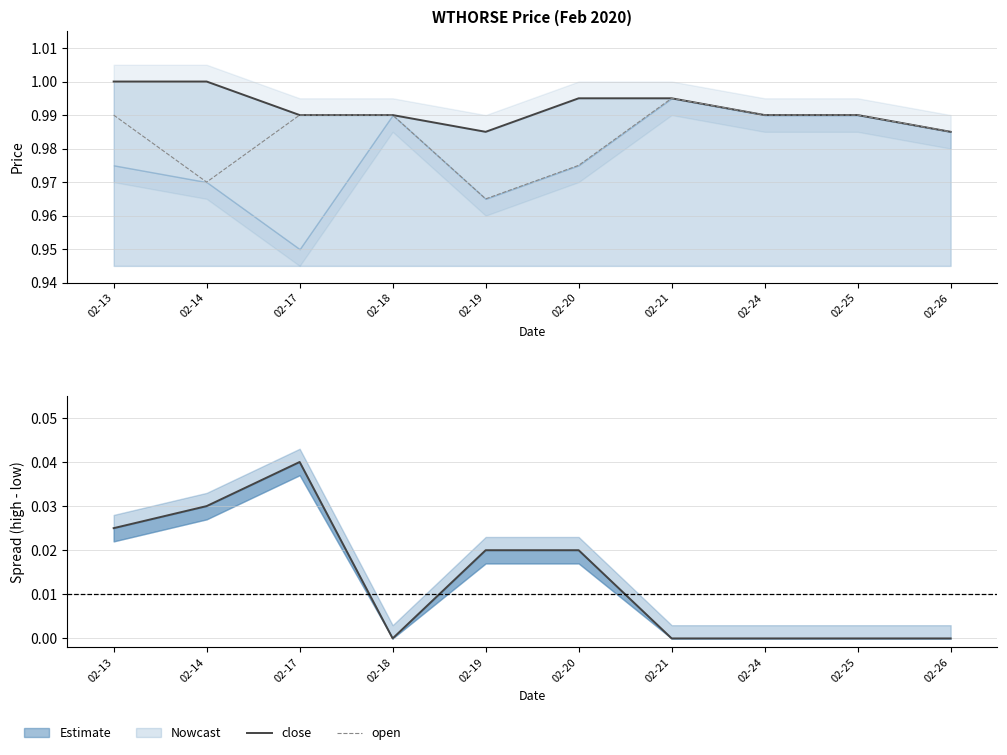

At 02-26, list the series in order from largest to smallest.

open, close